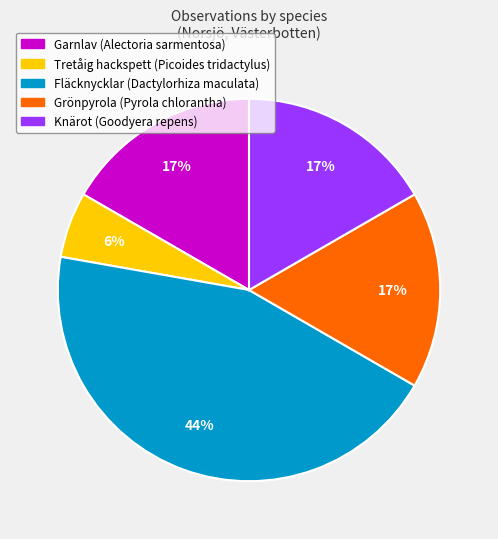

True or false: Grönpyrola (Pyrola chlorantha) accounts for 17% of the total.

True